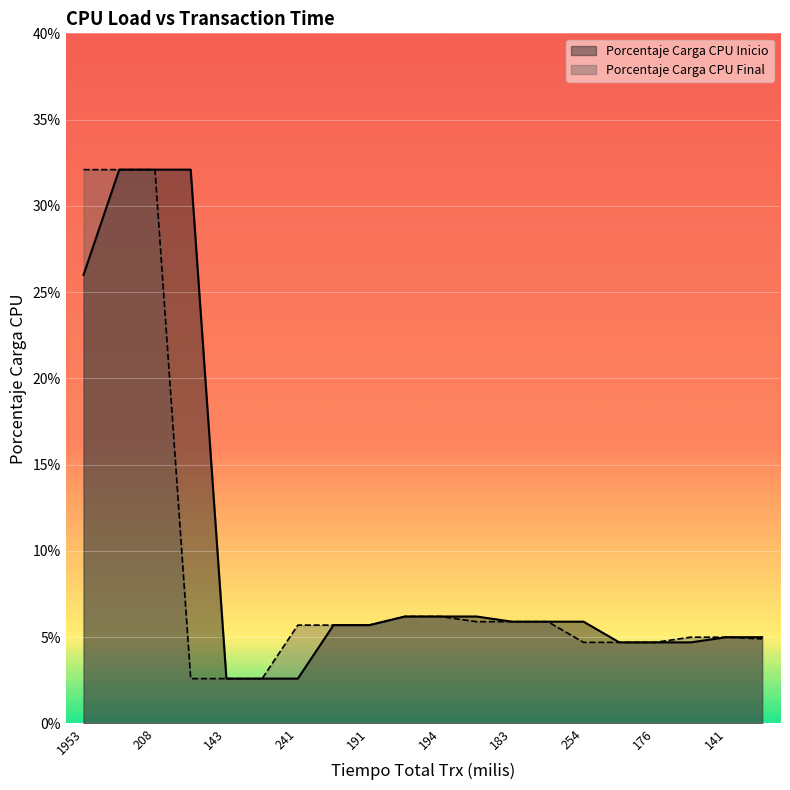

At which label is Porcentaje Carga CPU Final closest to 17?

132